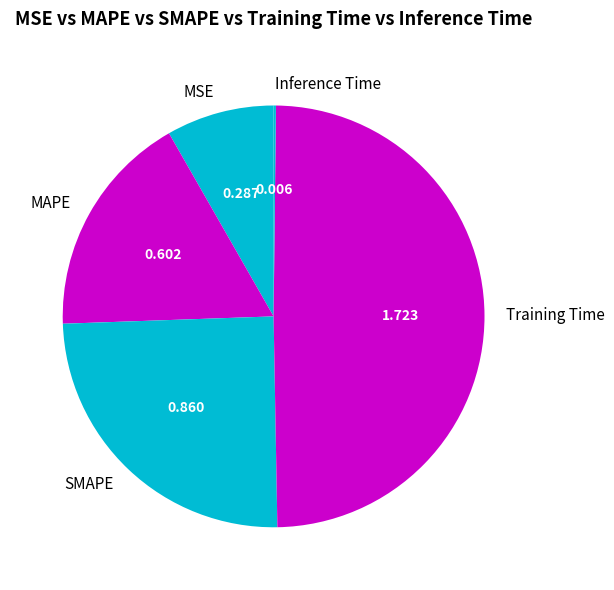

Which has a higher value, MAPE or SMAPE?

SMAPE